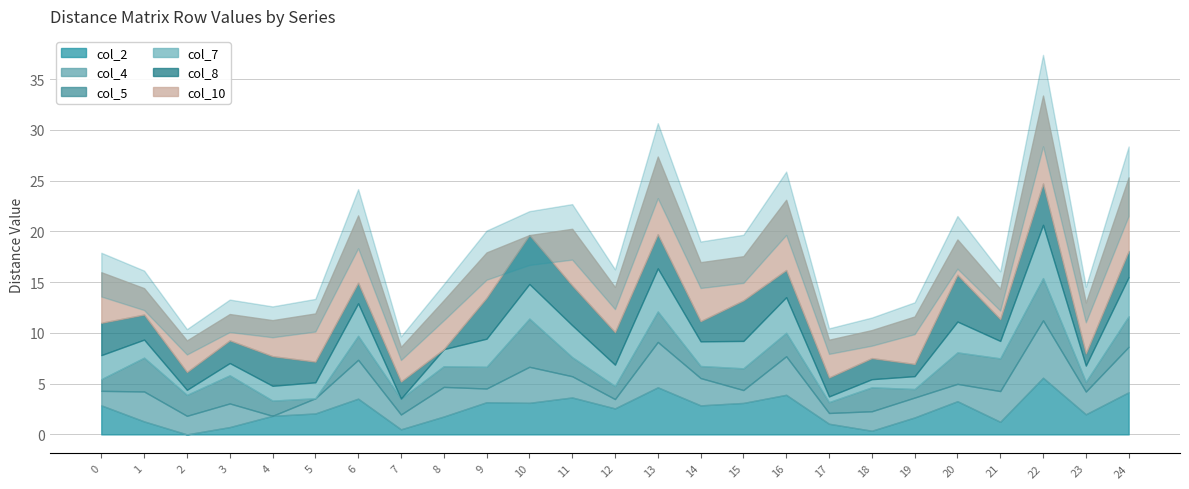

What is the spread (max minus min) of values at 23?

4.0